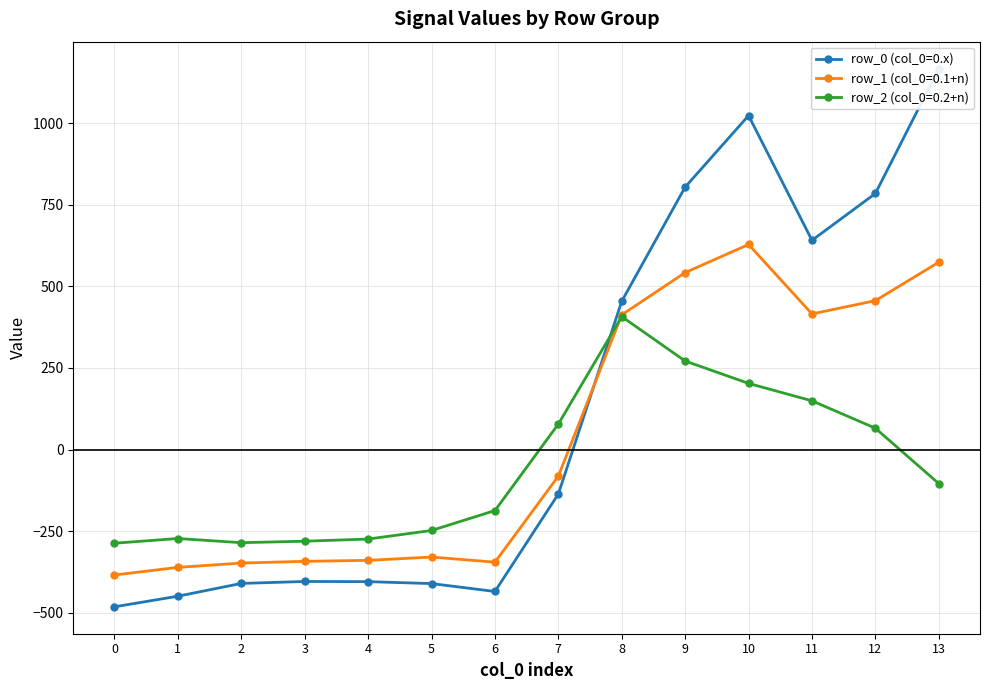

Reading left to right, list all the values displayed in this chart.

-482.0	-449.5	-410.3	-404.4	-404.9	-410.8	-435.0	-136.4	454.2	804.0	1023.2	640.9	784.4	1167.2